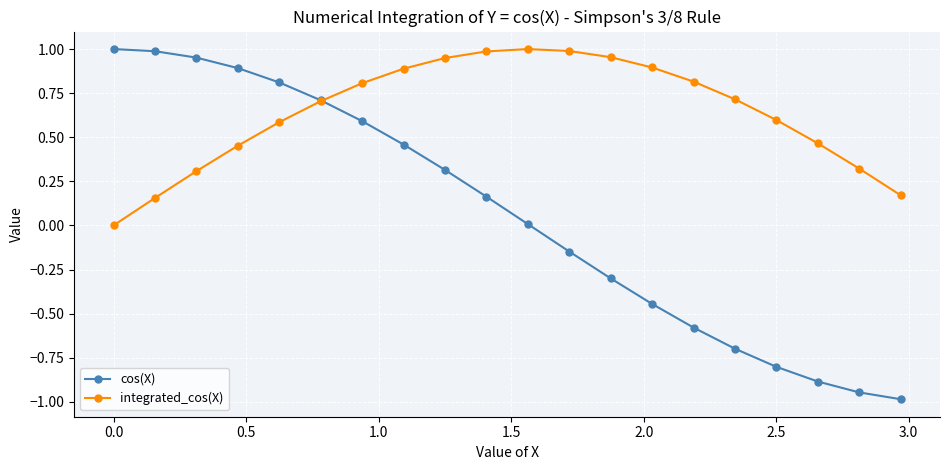

Which series has the largest range (max minus min)?

cos(X)